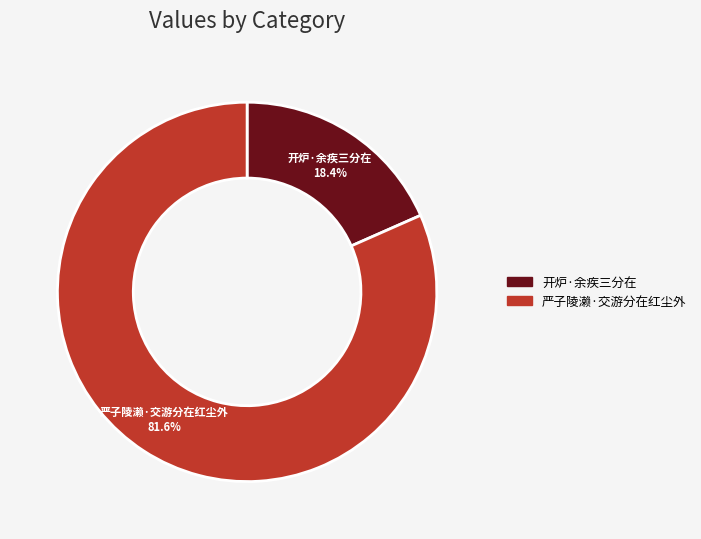

Does any single category account for the majority?

Yes